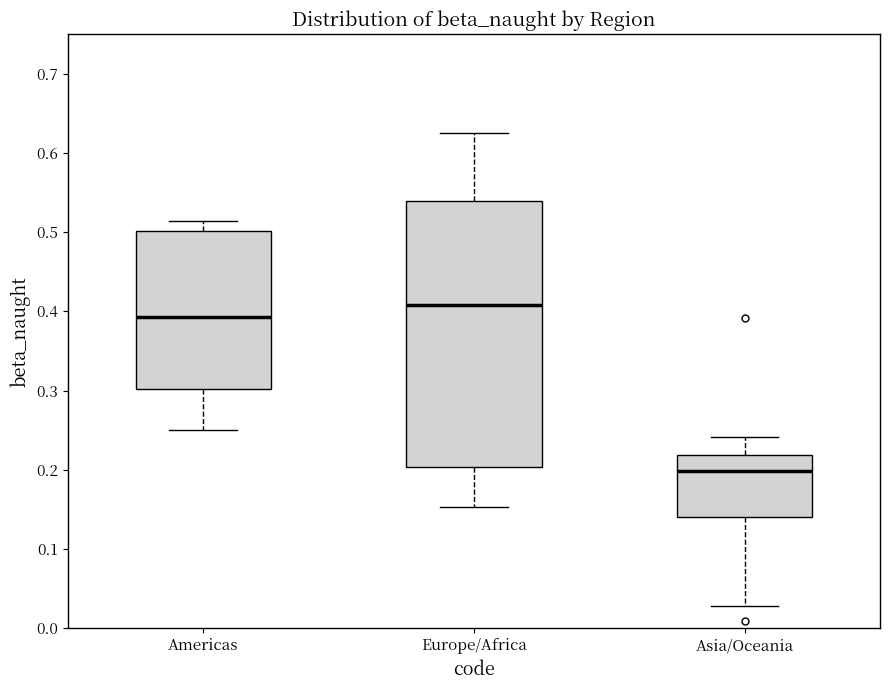

Where is the upper edge of the box for Americas on the y-axis? The values are not printed on the chart, so give them approximately, as read against the axis.

0.50